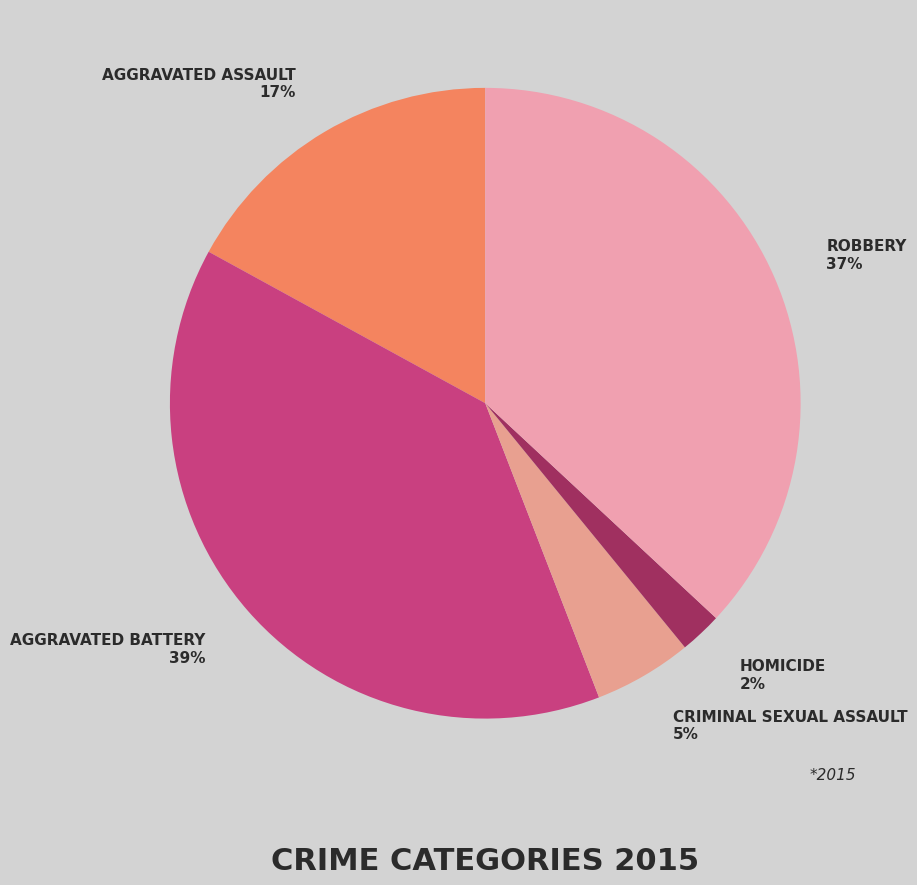

Count the number of slices in the pie.

5